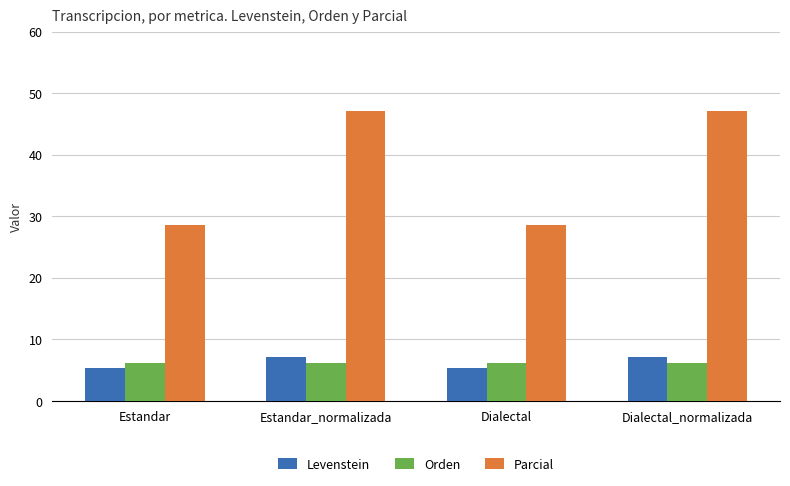

What is the sum of the Orden values at Dialectal_normalizada and Estandar?

12.3